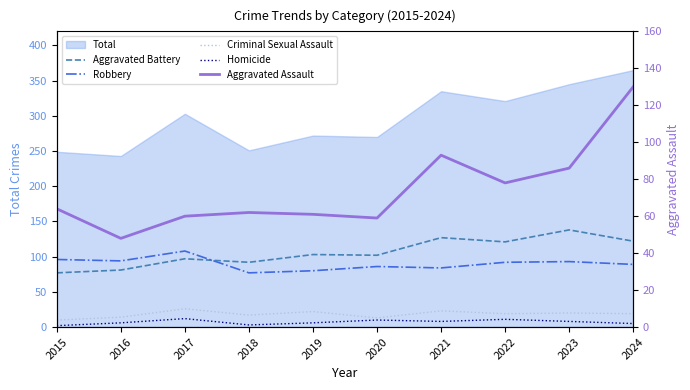

Which series has the largest total across all categories?

Aggravated Battery